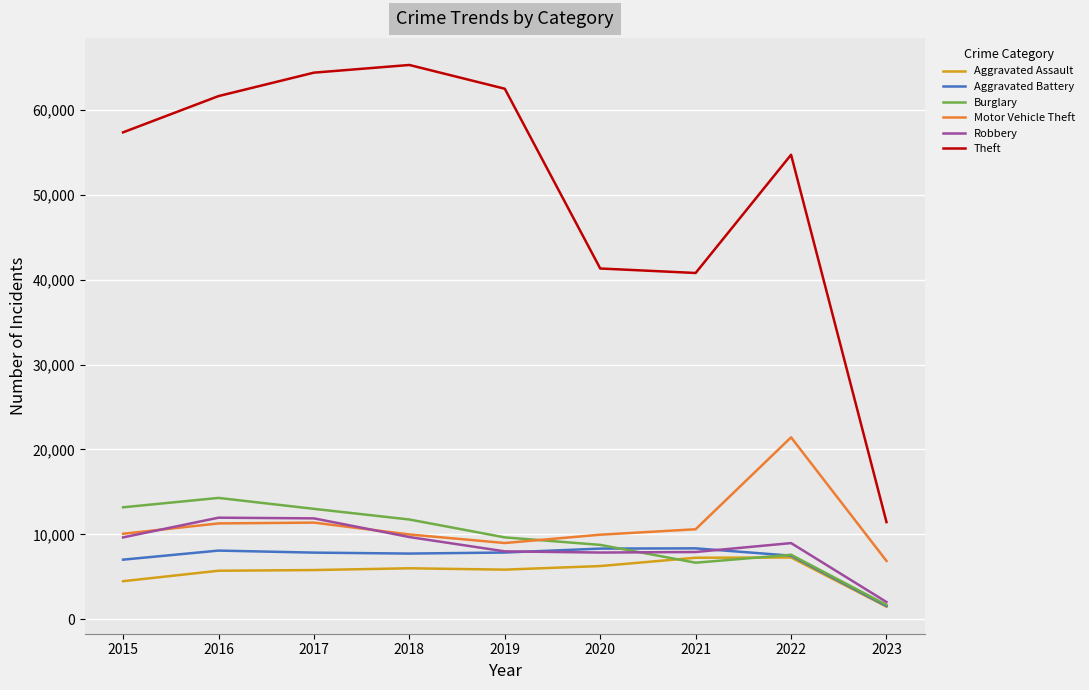

Is the value of Burglary at 2016 greater than the value of Theft at 2021?

No